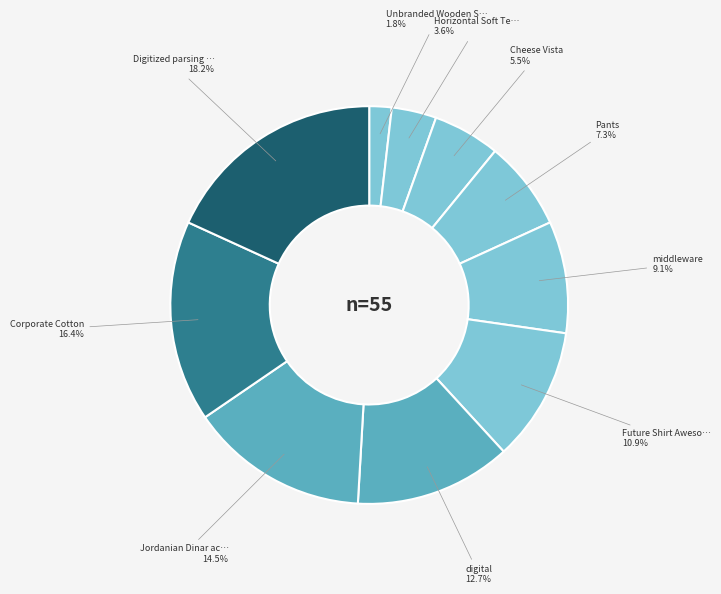

How many slices are in this pie chart?

10